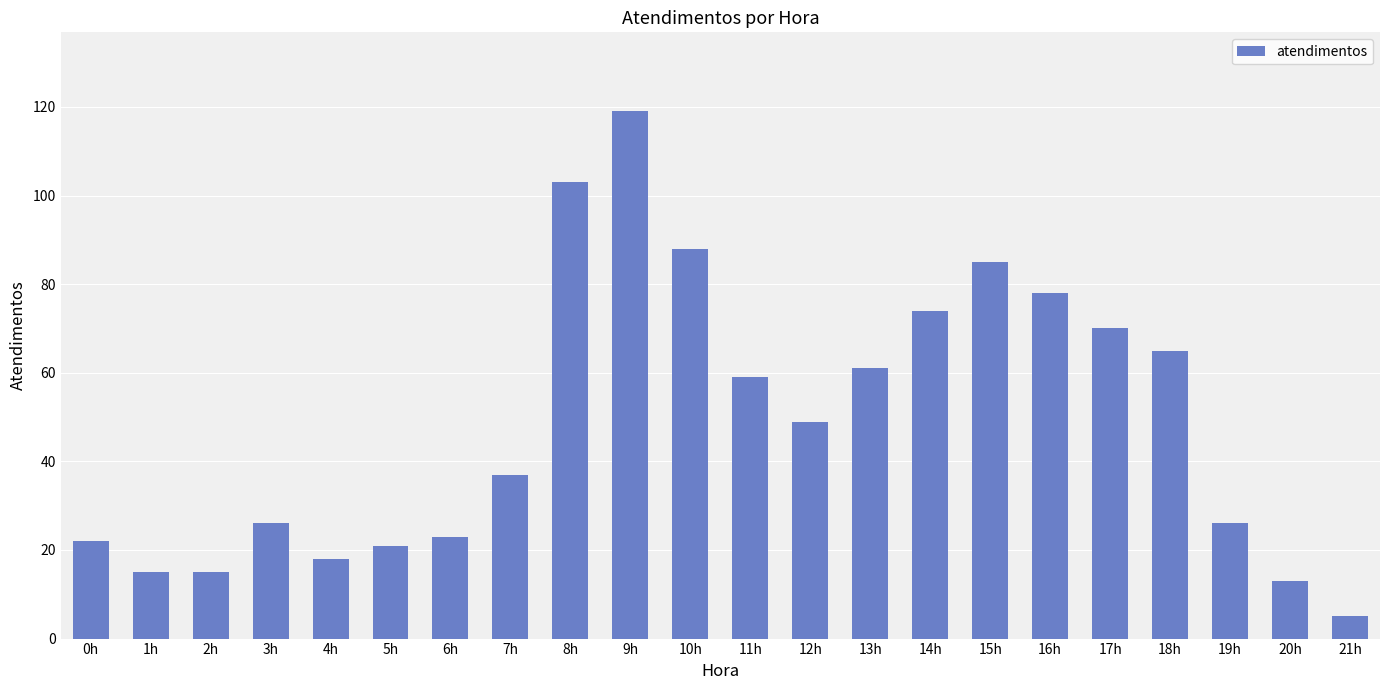

How many values are below 49?

11